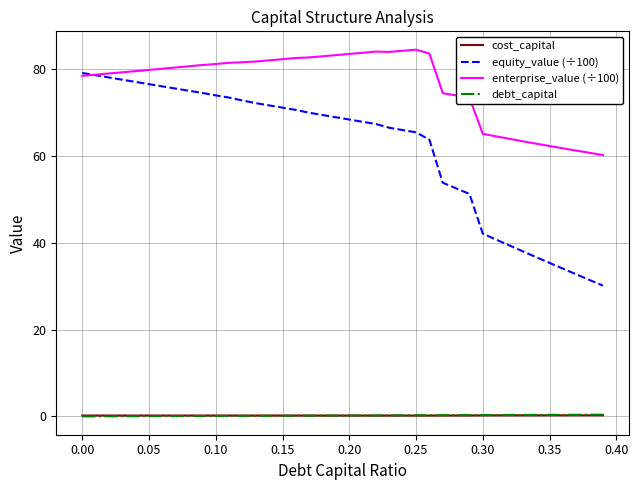

True or false: debt_capital and enterprise_value (÷100) intersect in this chart.

False